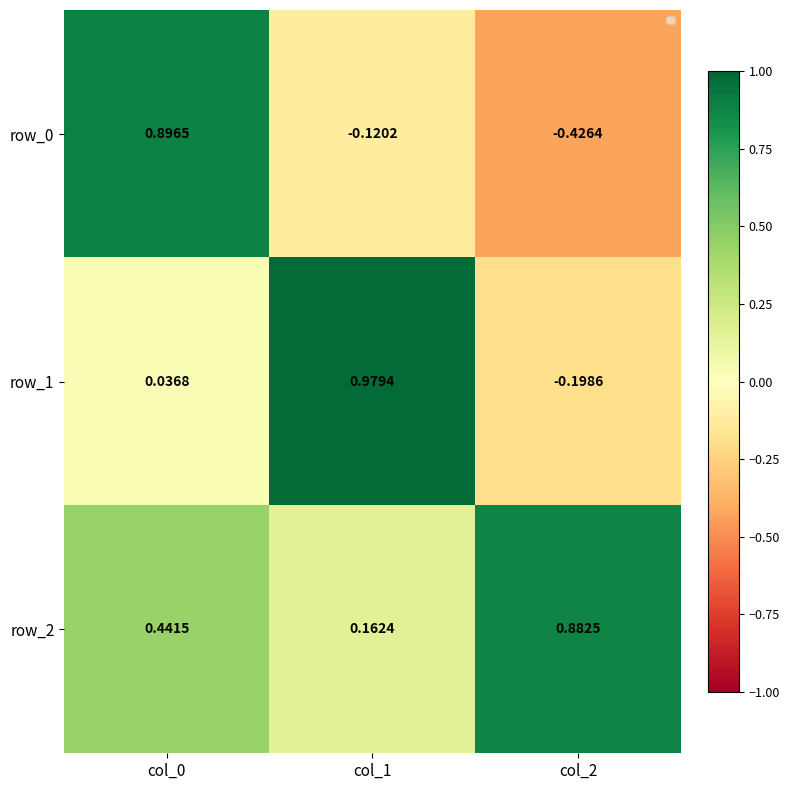

What is the minimum value shown in the chart?

-0.4